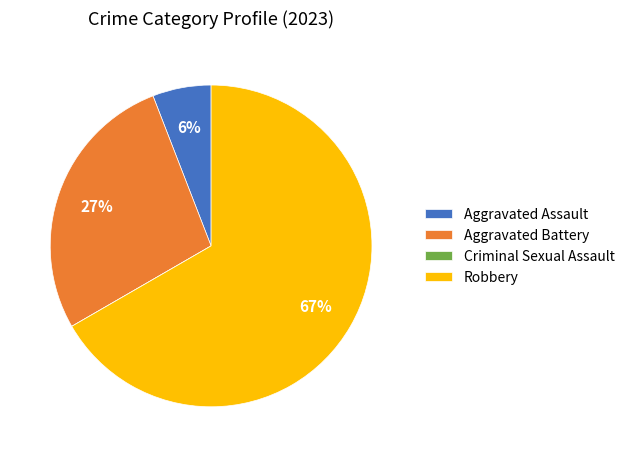

What percentage is the Robbery slice, to the nearest percent?

67%